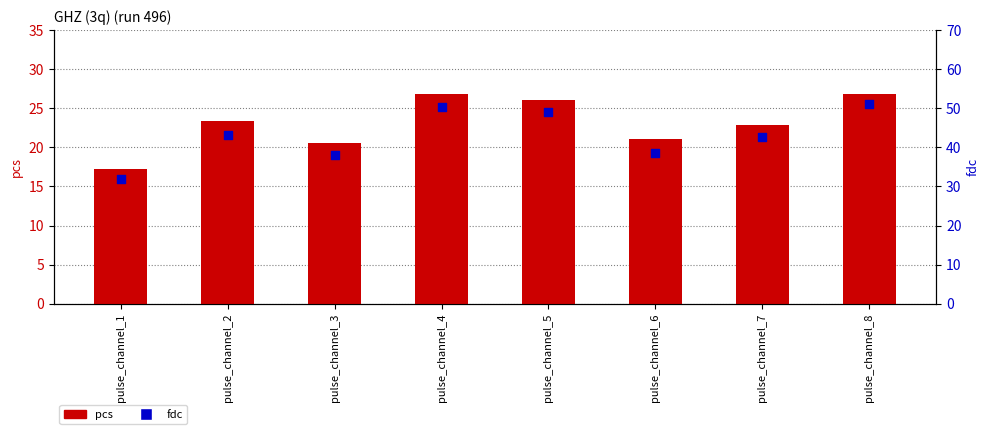

Which series reaches the minimum Y coordinate?

pcs